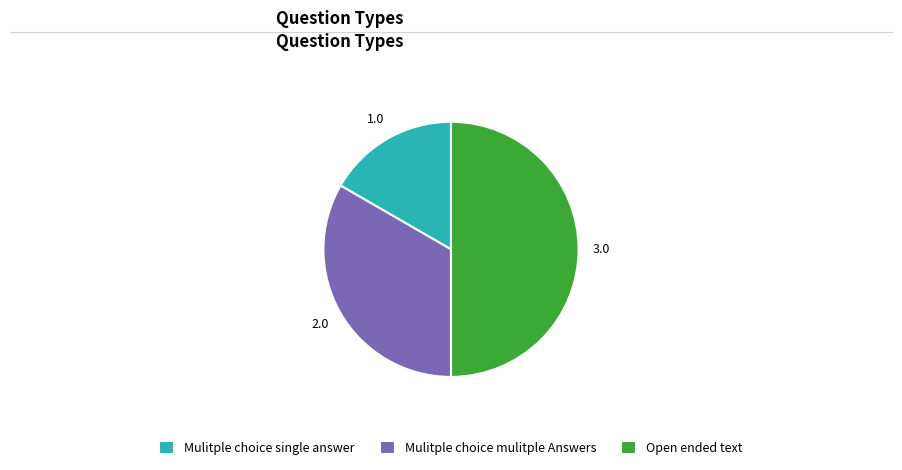

Which slice is the smallest?

Mulitple choice single answer